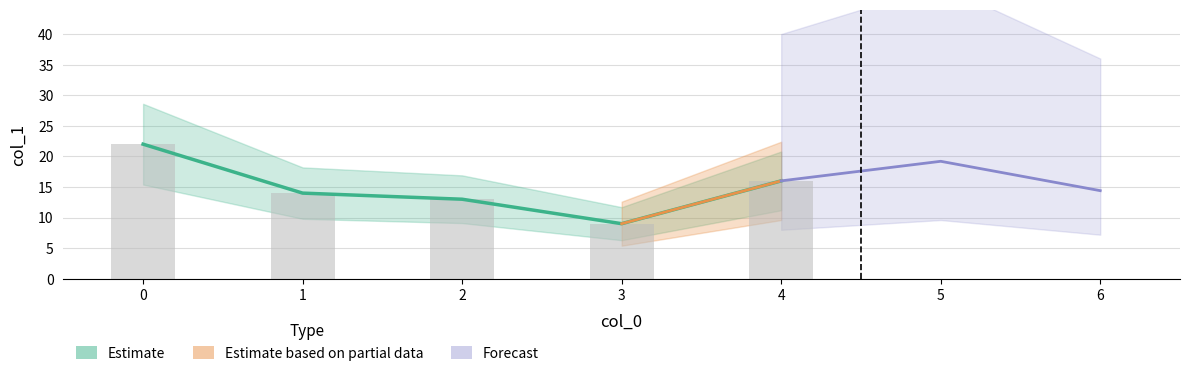

Between 3 and 4, which is larger?

4